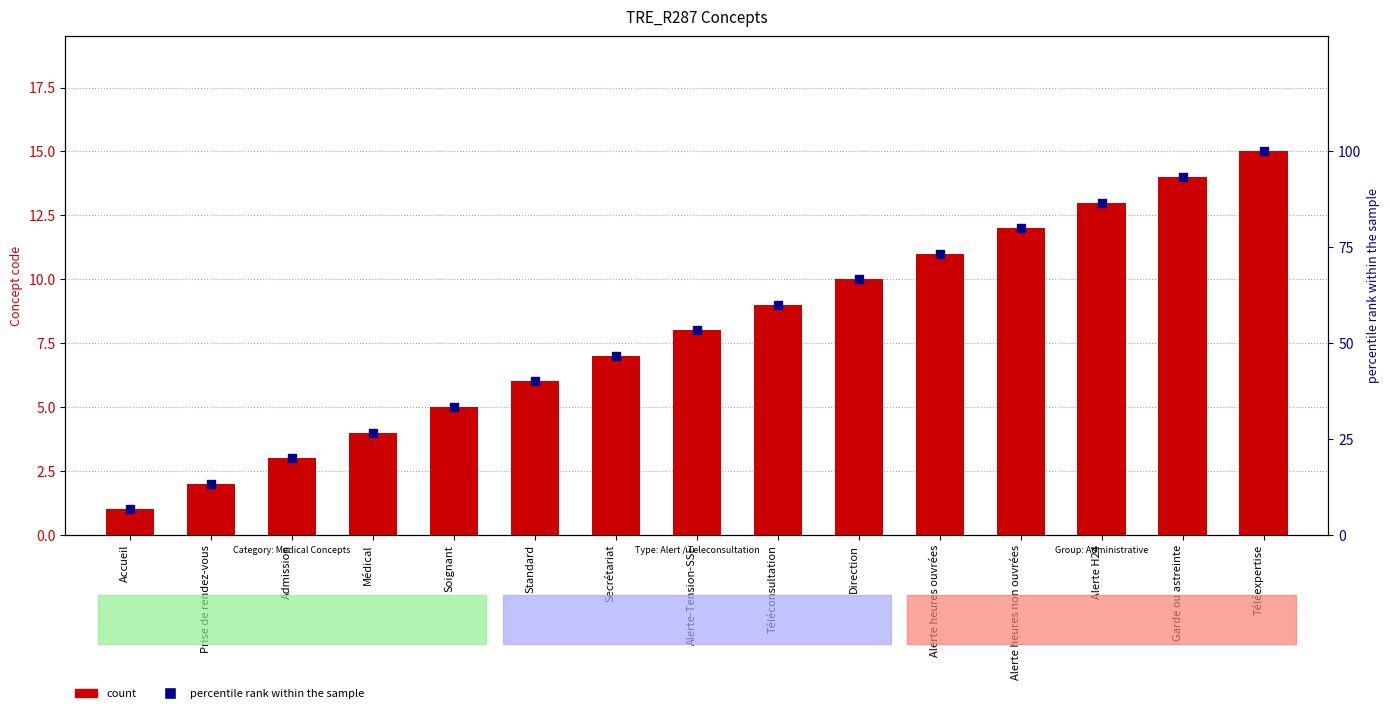

What is the total value across all series at Prise de rendez-vous?

15.3